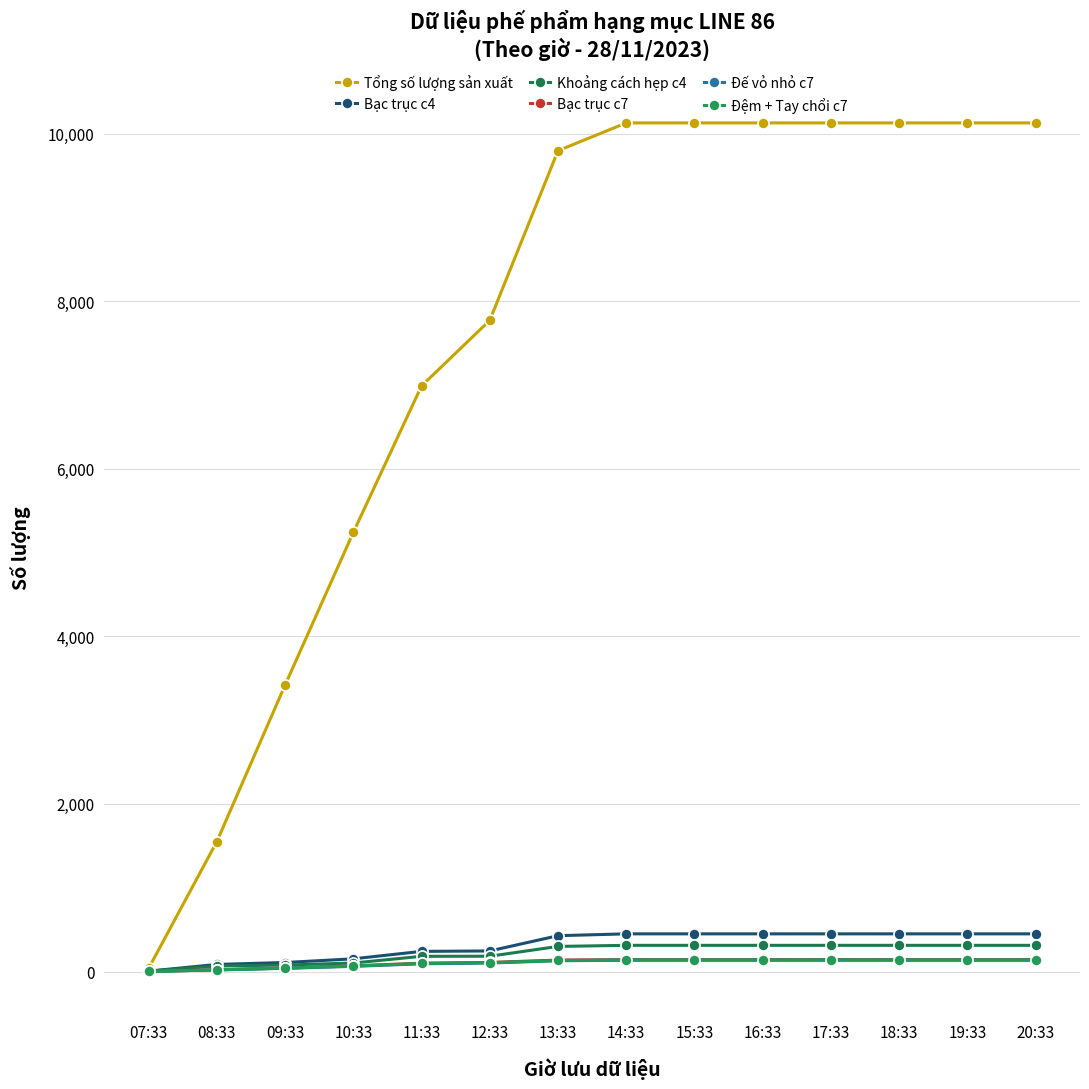

What is the total value across all series at 07:33?

50